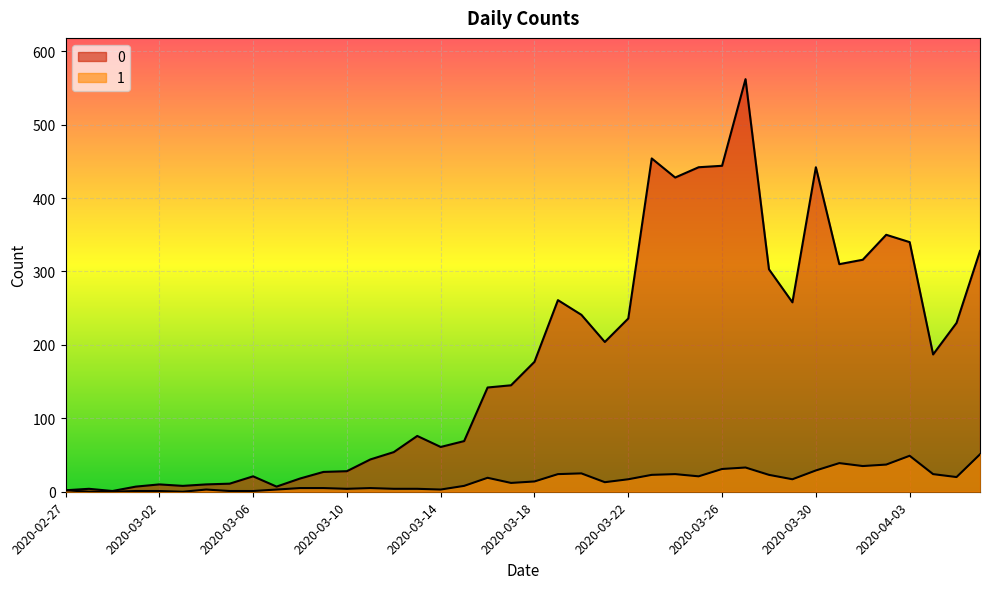

The 1 series shows 0 at 2020-03-03. True or false?

True